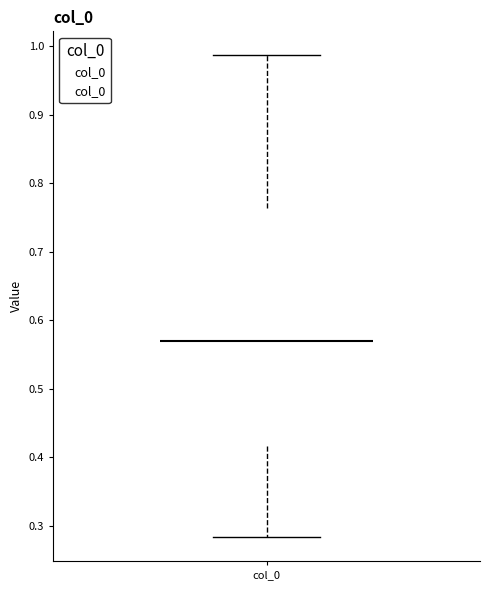

Transcribe this box plot: give where the median line is, the range the box spans, and where the two whiskers end, as read against the y-axis. The values are not printed on the chart, so give them approximately, as read against the axis.

median 0.57, box 0.42 to 0.76, whiskers 0.28 to 0.99